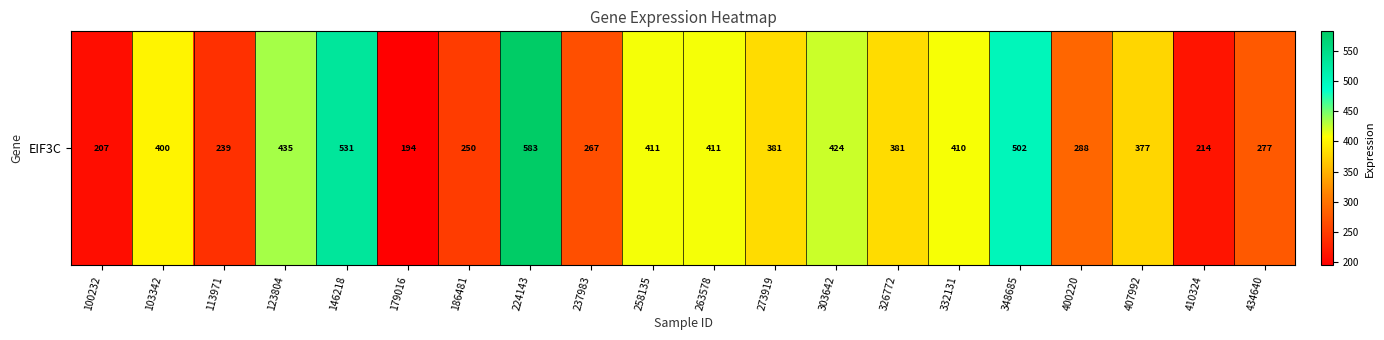

What is the average value?

359.2